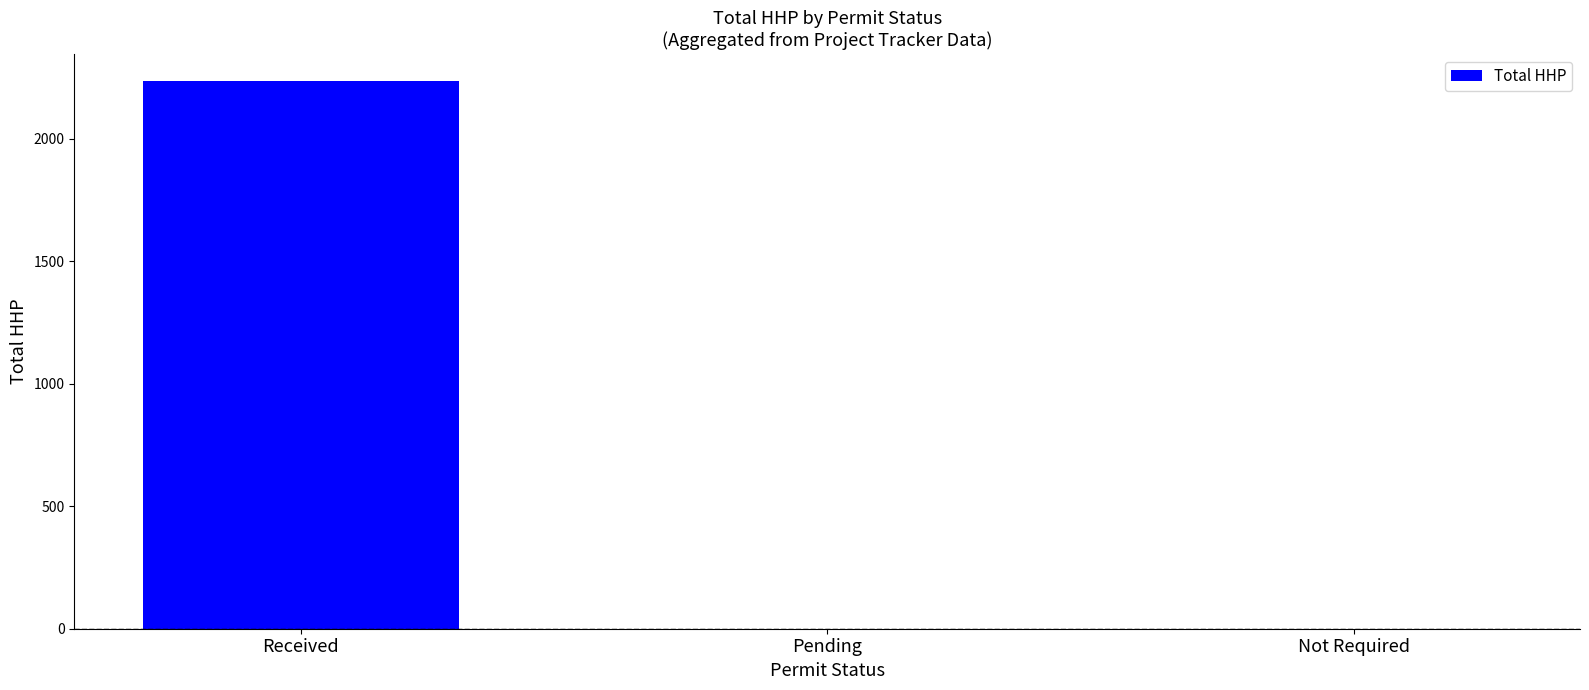

What is the sum of all values?

2235